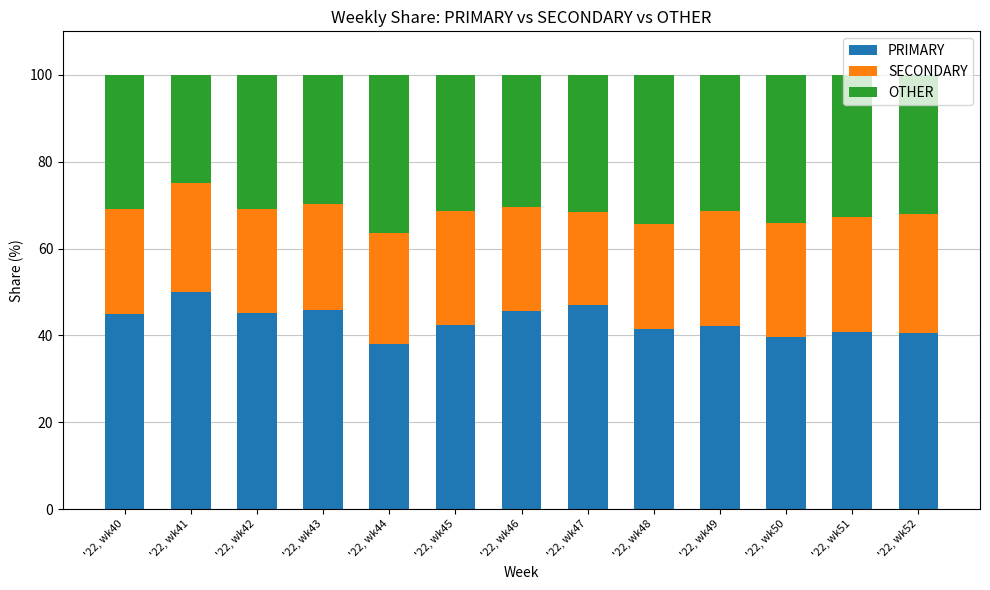

What is the lowest value of the PRIMARY series?

38.0